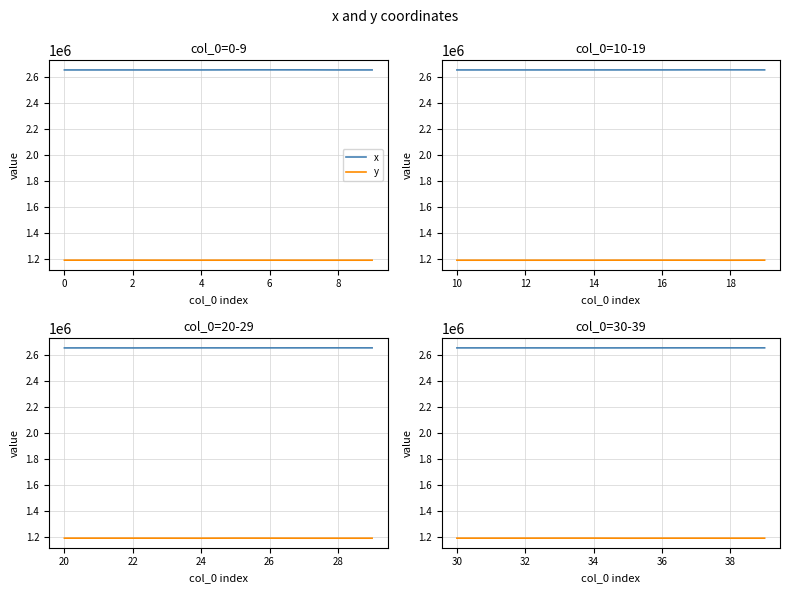

Which has a higher value, 0 or 8?

8